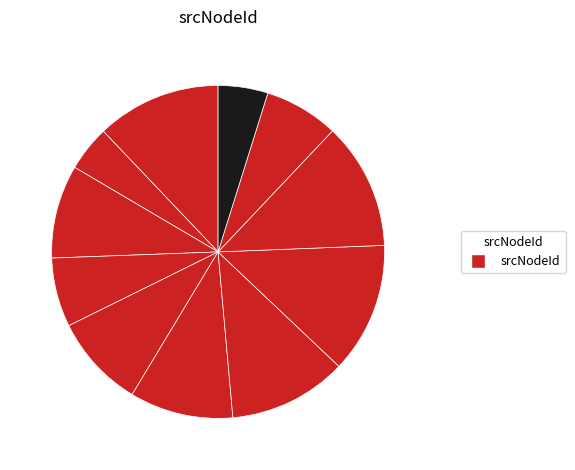

Count the number of slices in the pie.

11